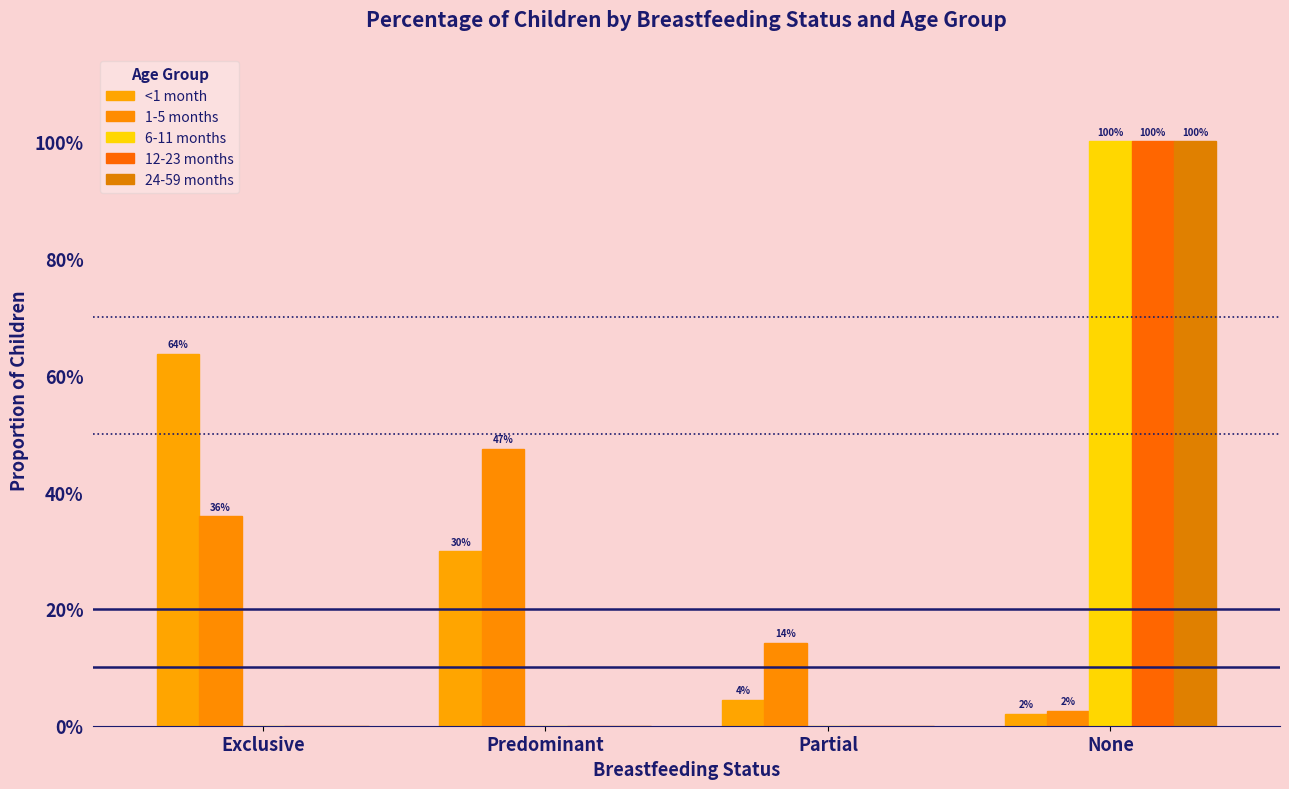

Reading right to left, extract all data points from this chart.

<1 month: 0.0	0.0	0.3	0.6
1-5 months: 0.0	0.1	0.5	0.4
6-11 months: 1.0	0.0	0.0	0.0
12-23 months: 1.0	0.0	0.0	0.0
24-59 months: 1.0	0.0	0.0	0.0